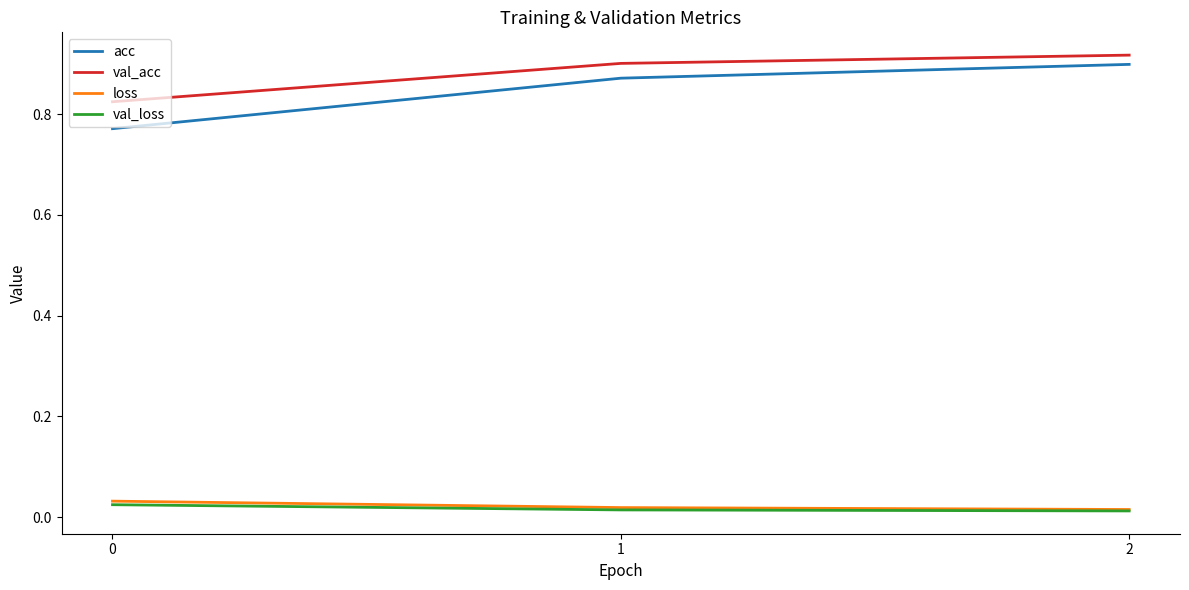

Which series has the largest range (max minus min)?

acc